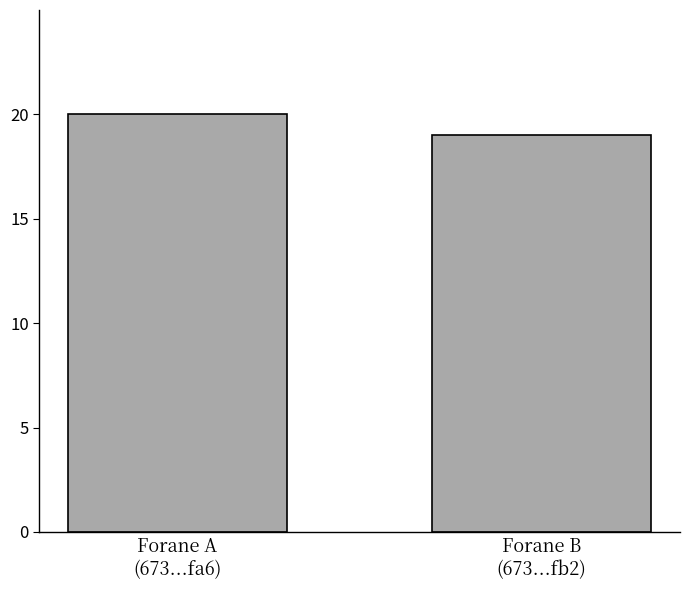

Reading right to left, what are all the values shown in this chart?

Forane B
(673...fb2)=19	Forane A
(673...fa6)=20